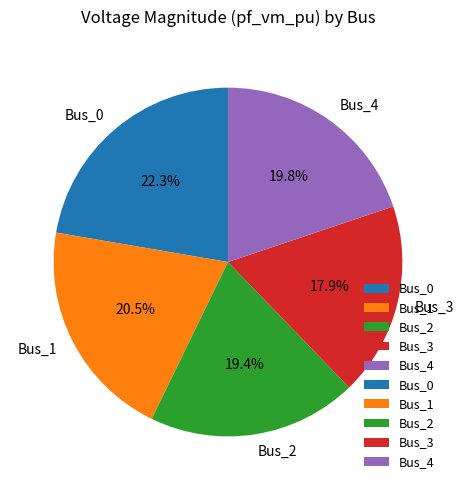

To the nearest percent, what is the average slice percentage?

20%